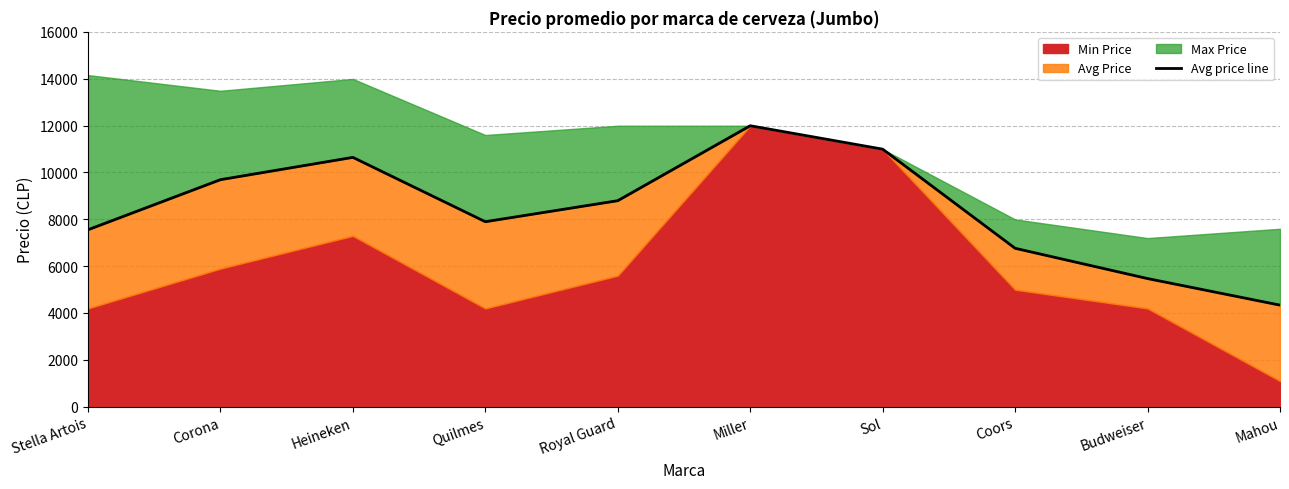

Rank the categories by value from highest to lowest.

Miller, Sol, Heineken, Corona, Royal Guard, Quilmes, Stella Artois, Coors, Budweiser, Mahou